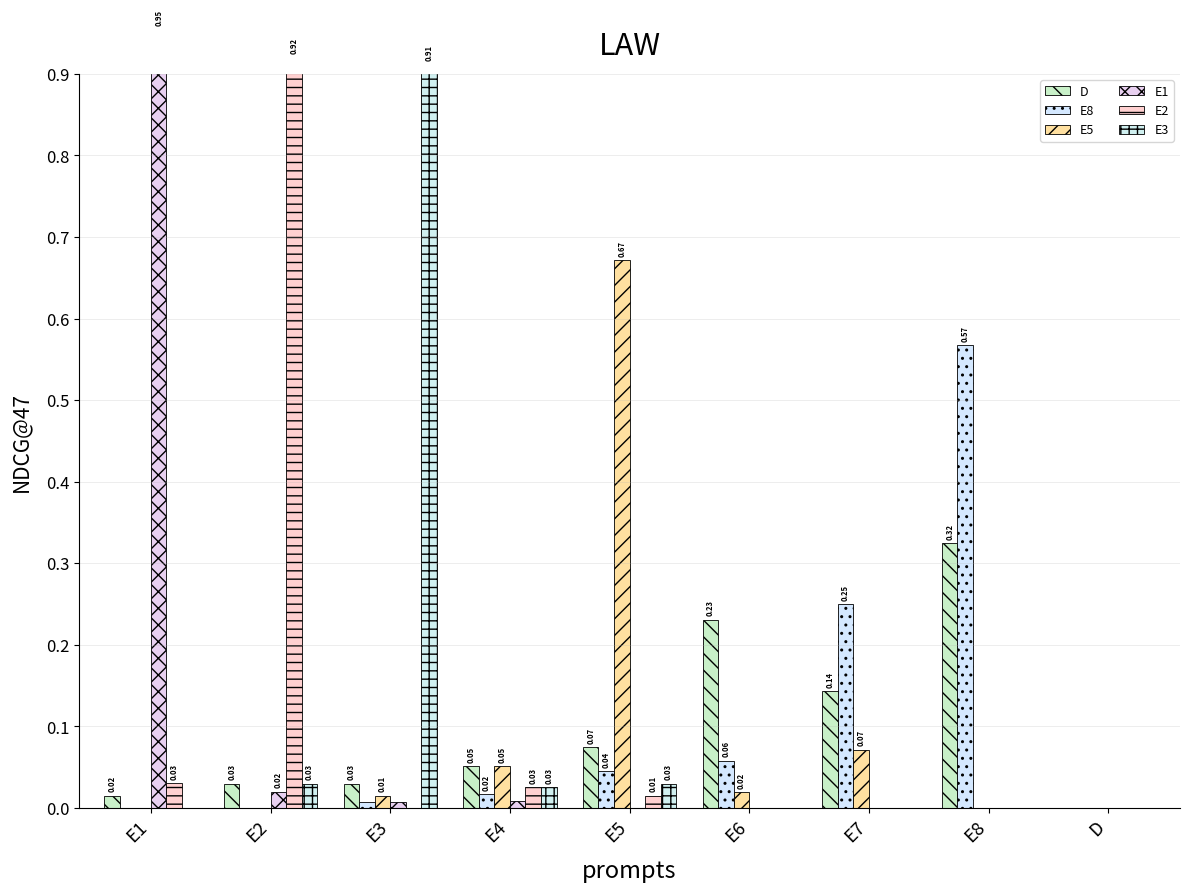

The E8 series shows 0.9 at E8. True or false?

False